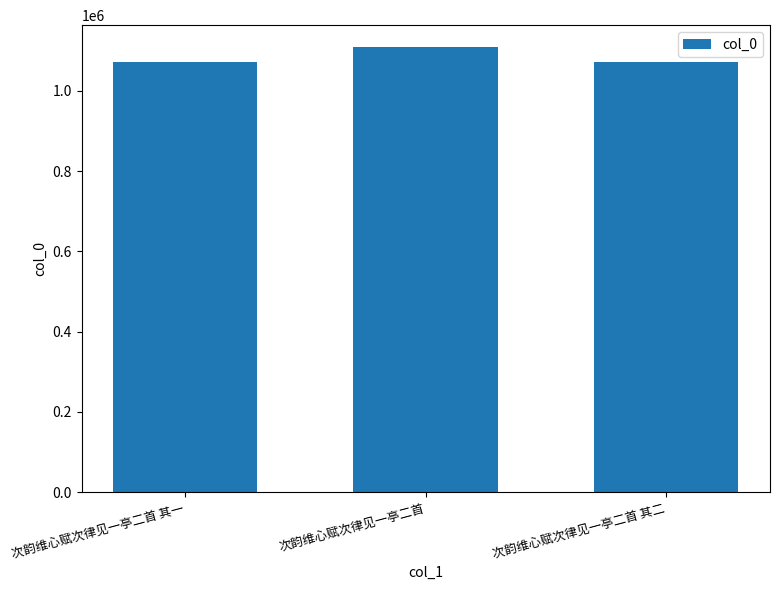

Between 次韵维心赋次律见一亭二首 and 次韵维心赋次律见一亭二首 其一, which is larger?

次韵维心赋次律见一亭二首